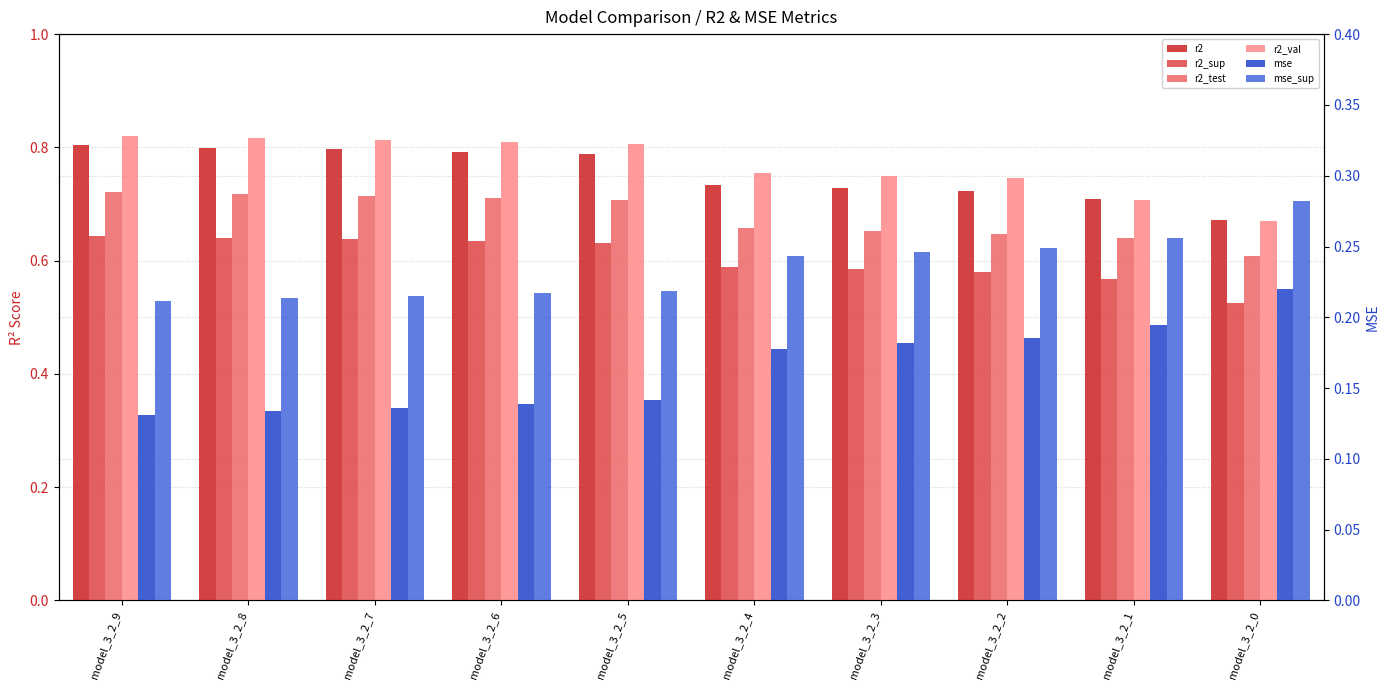

What is the difference between the second highest and second lowest values in the r2_sup series?

0.1